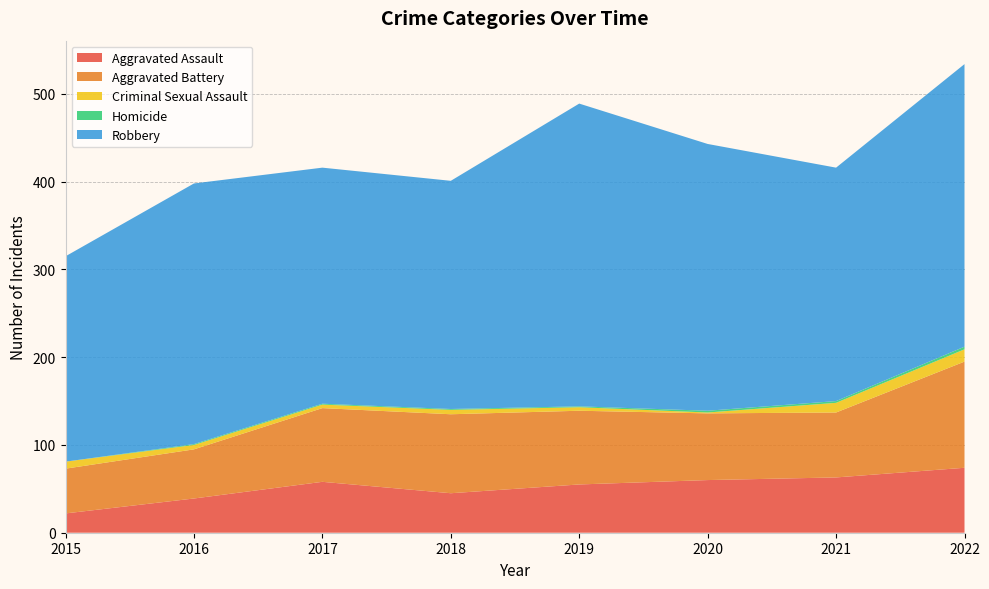

Reading left to right, transcribe all the data shown in this chart.

Aggravated Assault: 22	39	58	45	55	60	63	74
Aggravated Battery: 51	56	84	90	84	76	74	121
Criminal Sexual Assault: 8	5	4	5	4	1	11	14
Homicide: 0	1	1	1	1	2	2	3
Robbery: 234	297	269	260	345	304	266	322